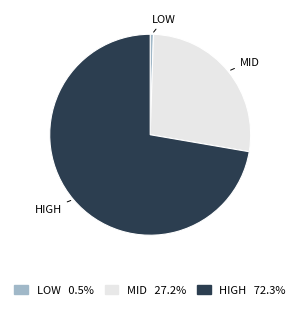

Is the sum of HIGH 72.3% and LOW 0.5% greater than half?

Yes